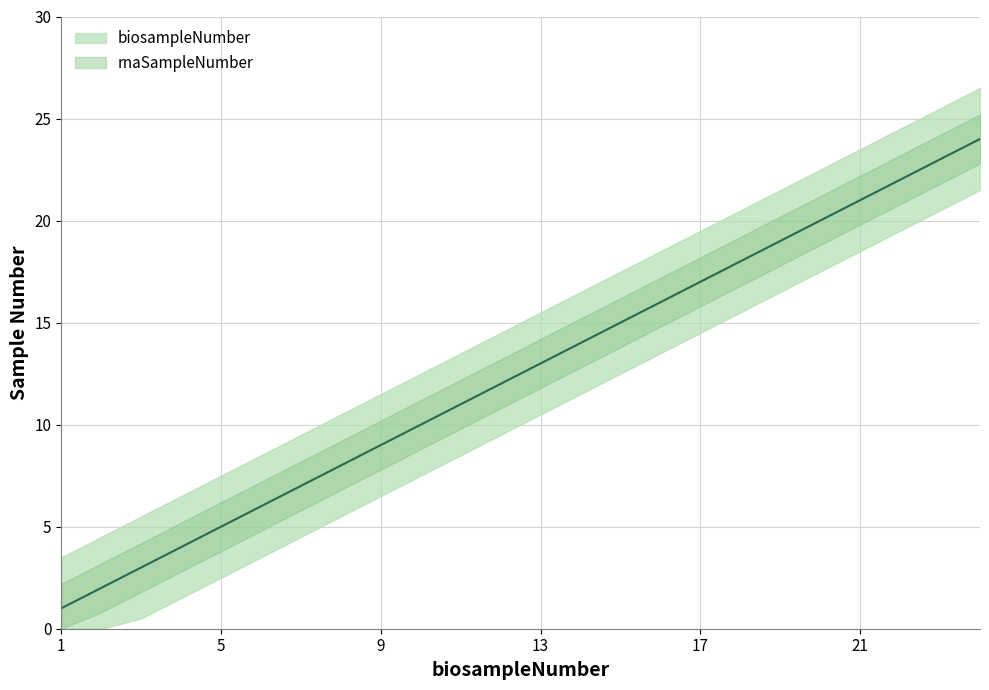

True or false: rnaSampleNumber and biosampleNumber intersect in this chart.

False